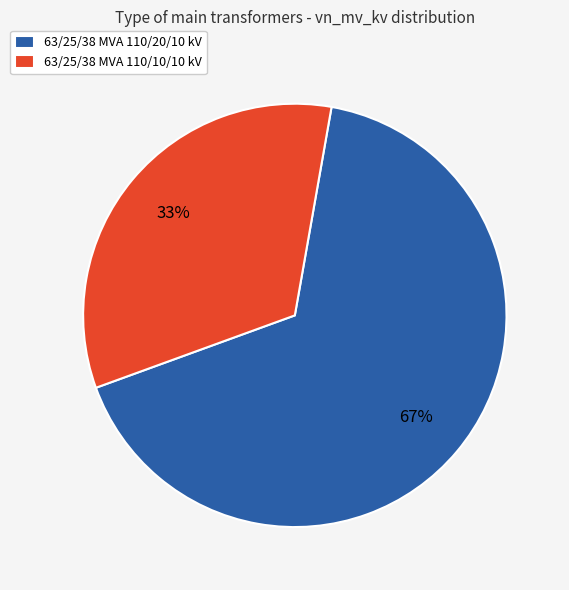

Does any single category account for the majority?

Yes